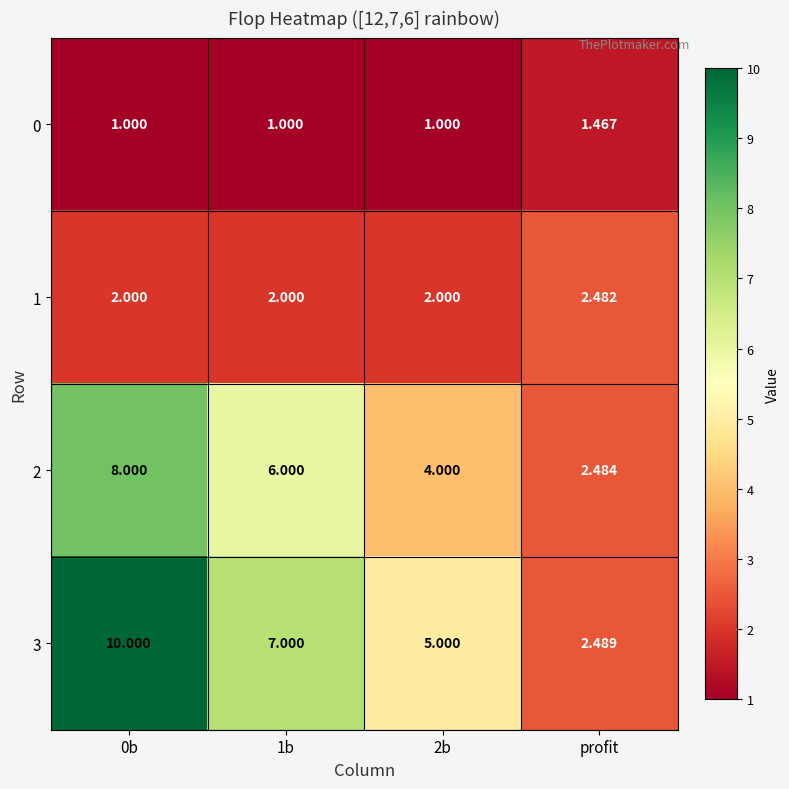

Is the value of 1 at 2b greater than the value of 0 at 1b?

Yes